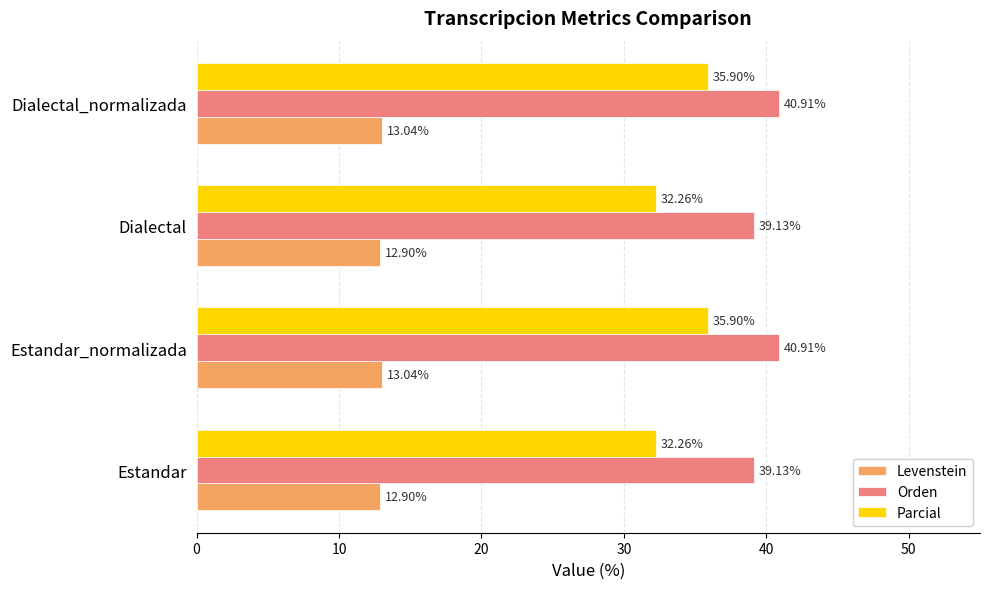

Rank the series by their average value, from highest to lowest.

Orden, Parcial, Levenstein